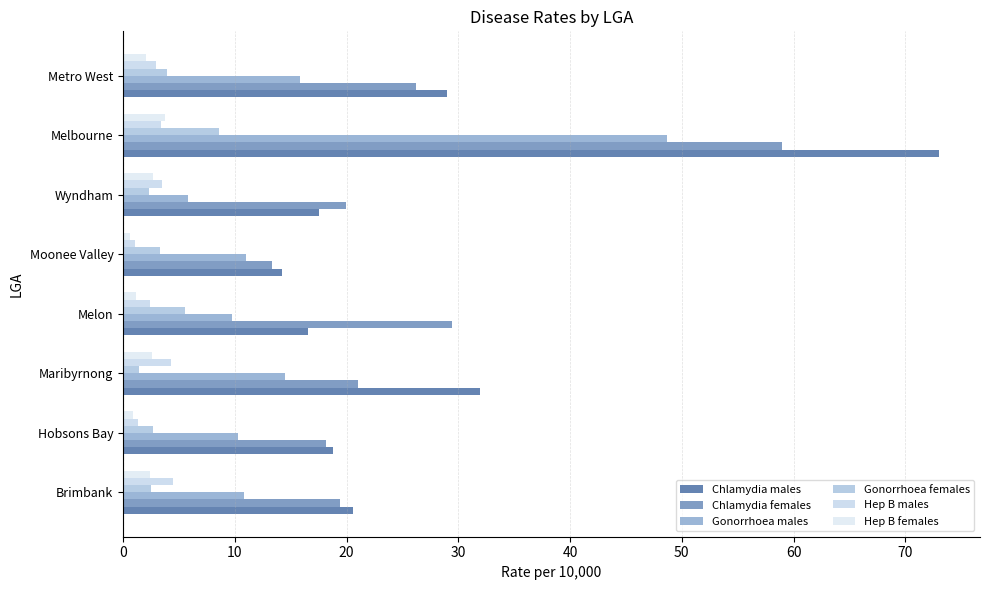

Count the number of categories in the chart.

8